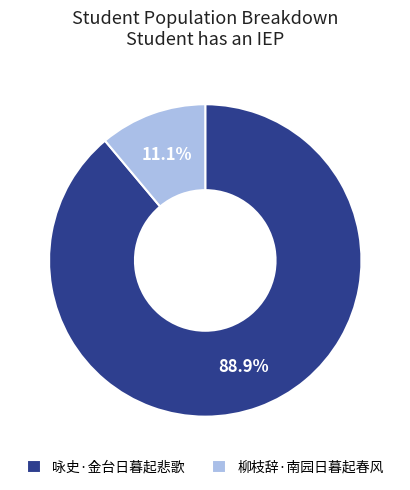

Which category accounts for the majority?

咏史·金台日暮起悲歌